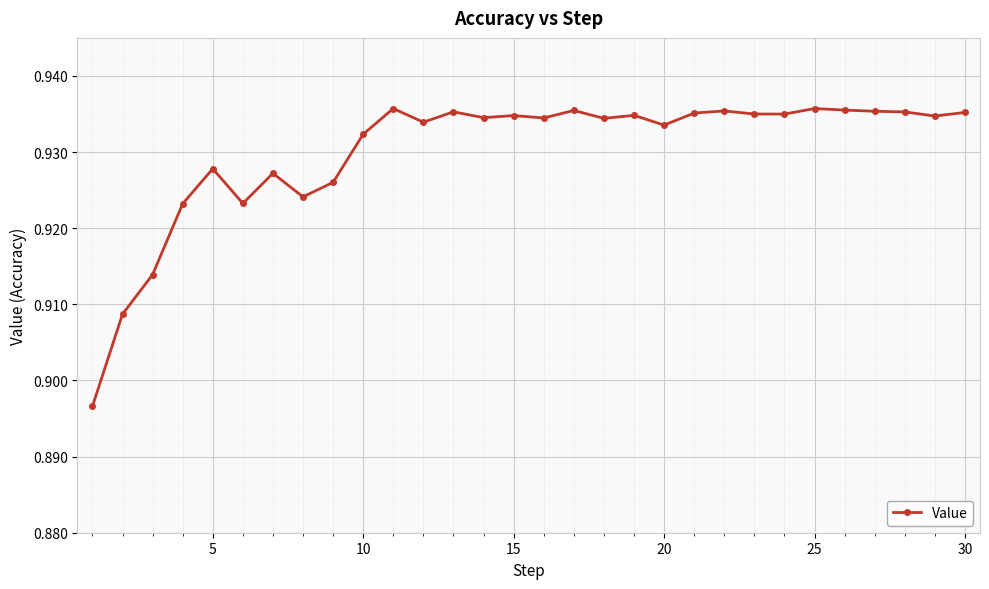

Where is the first local maximum?

5